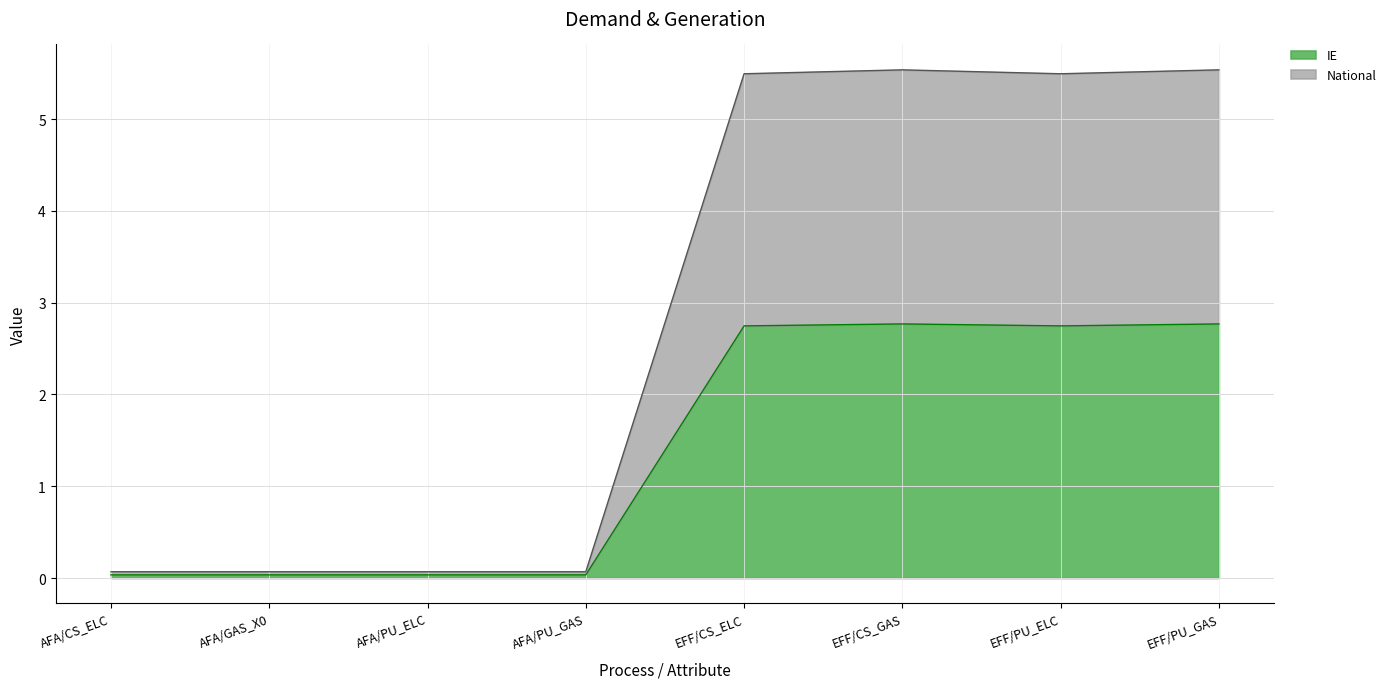

How many interior local peaks does the IE series have?

1